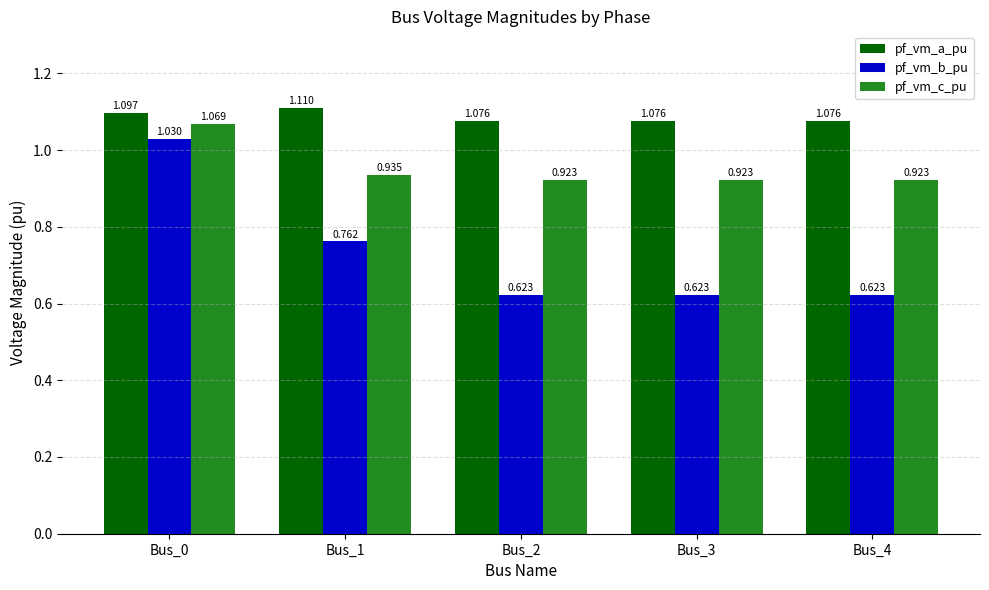

Is the value of pf_vm_a_pu at Bus_0 greater than the value of pf_vm_b_pu at Bus_0?

Yes